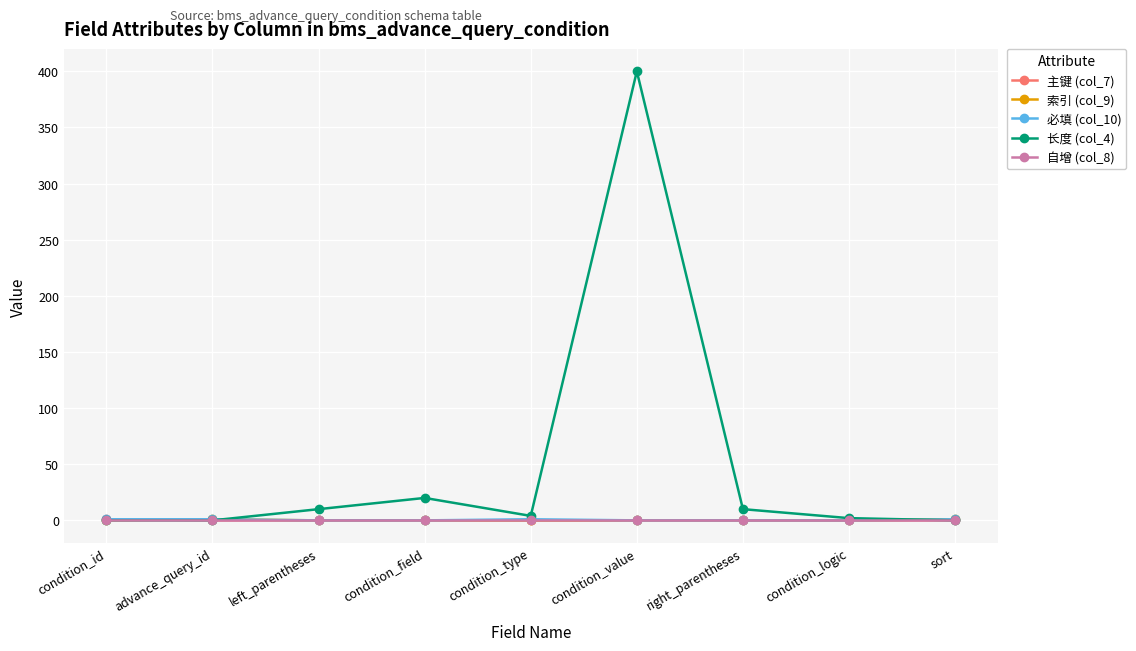

What is the greatest value displayed?

400